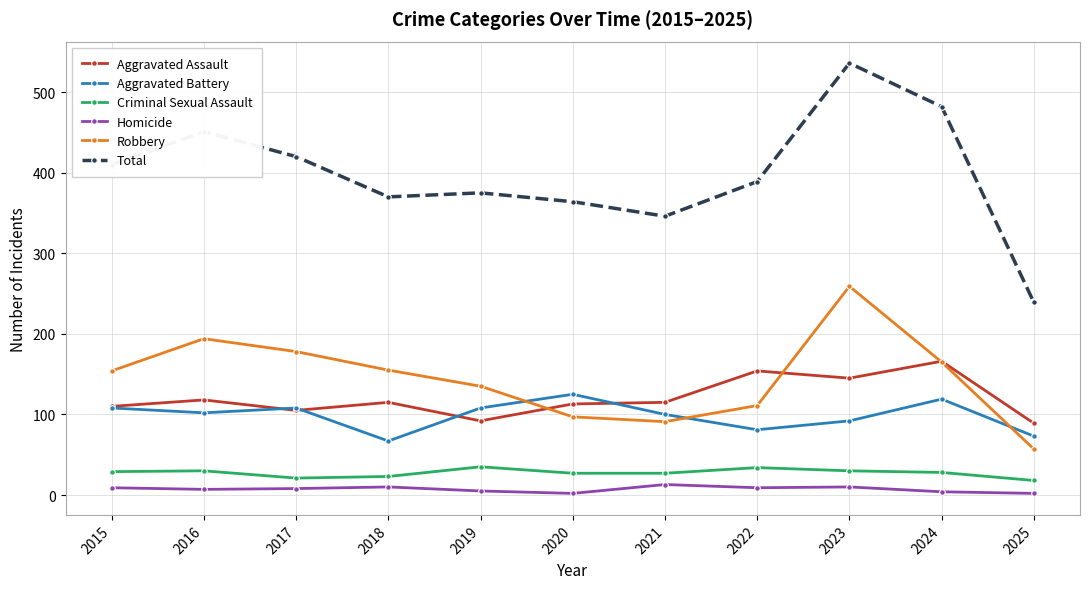

What is the maximum value for Total?

536